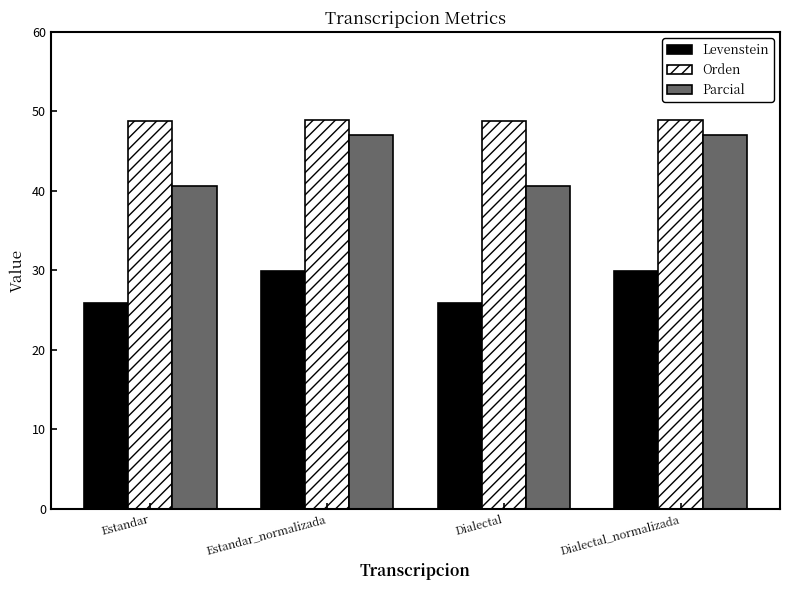

What is the difference between the Levenstein values at Dialectal and Dialectal_normalizada?

4.0